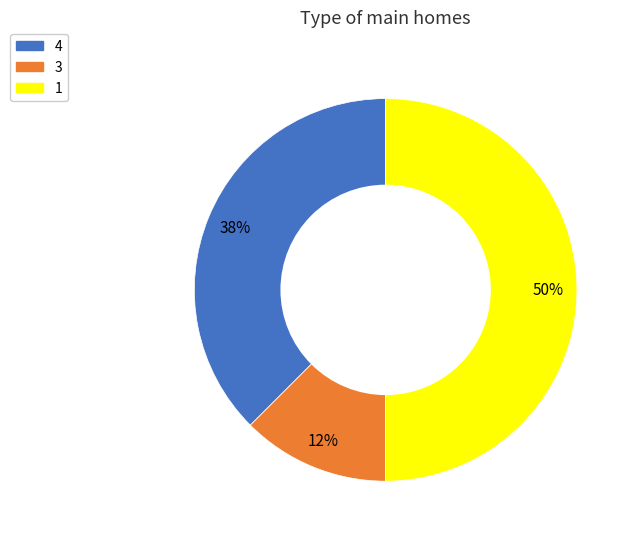

Is the sum of 3 and 1 greater than half?

Yes